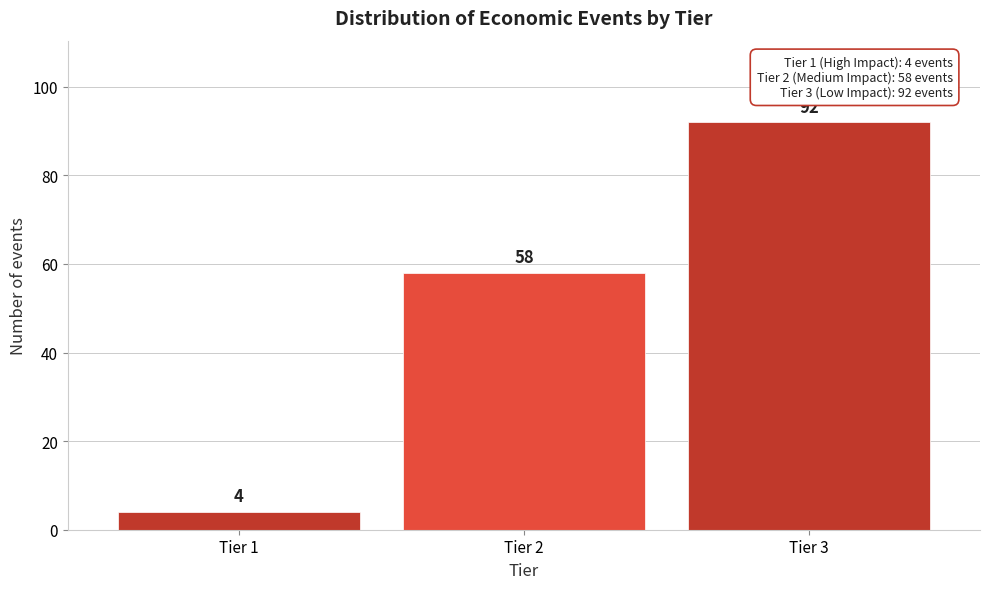

Reading left to right, transcribe all the data shown in this chart.

Tier 1=4	Tier 2=58	Tier 3=92